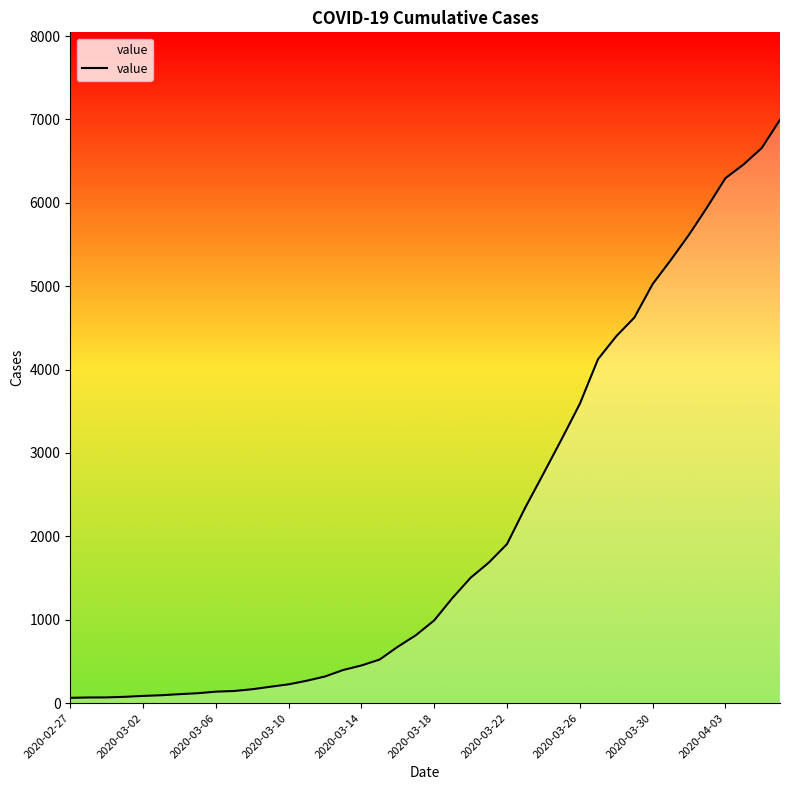

What is the difference between the maximum and minimum values?

6931